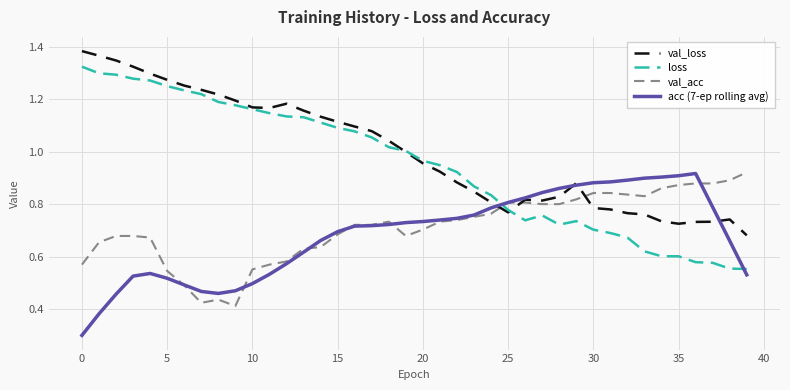

How many times do loss and val_acc cross each other?

1